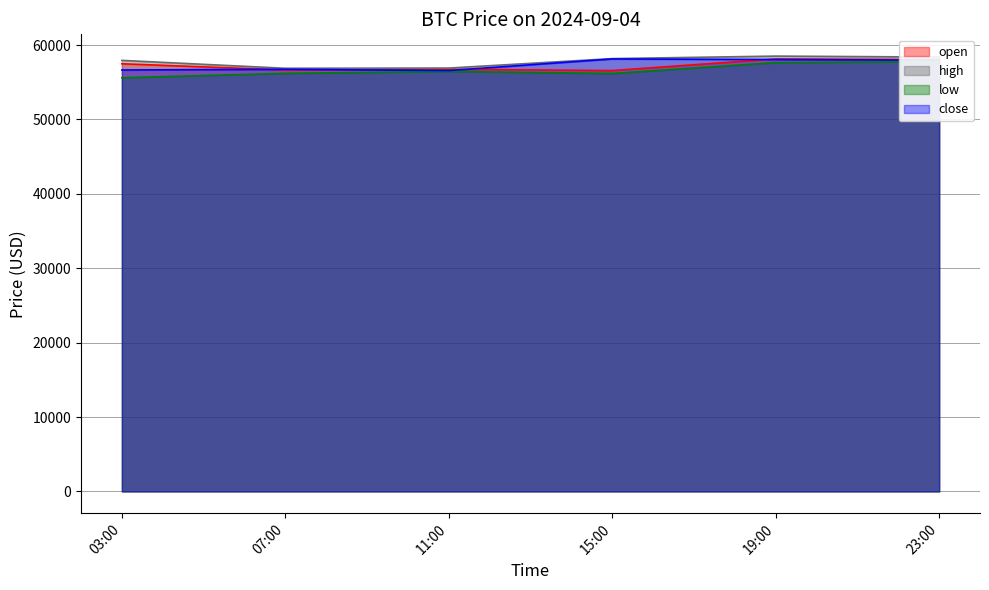

Which has a higher value, 03:00 or 15:00?

03:00